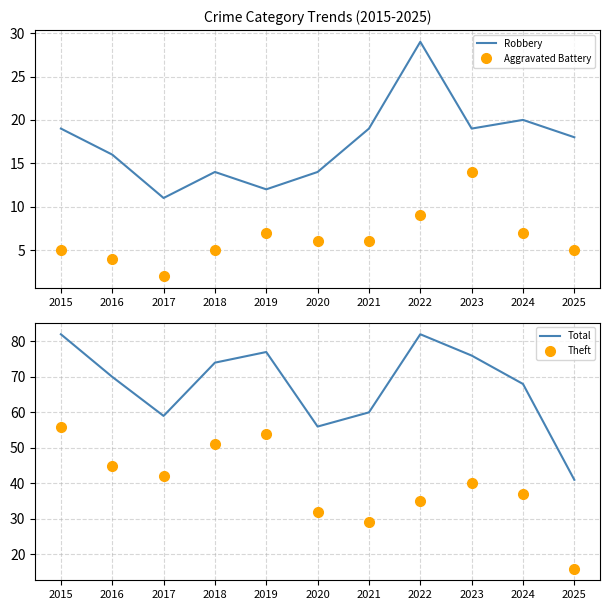

The Theft series shows 29 at 2021. True or false?

True